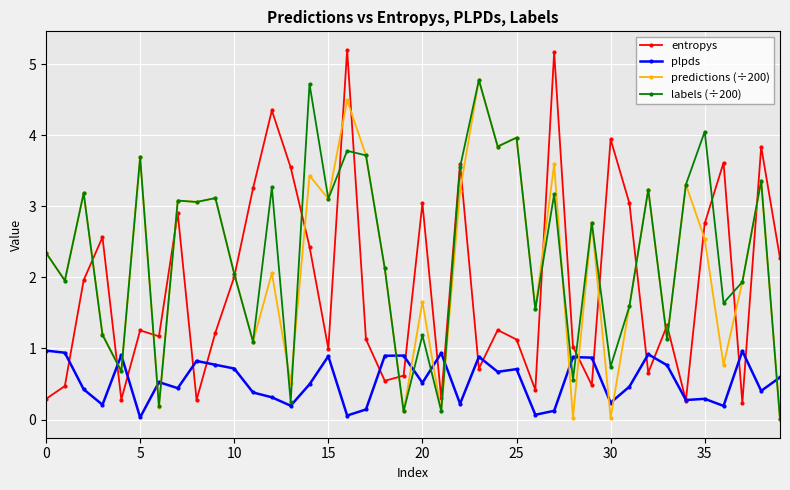

Which series has the widest spread of values?

entropys